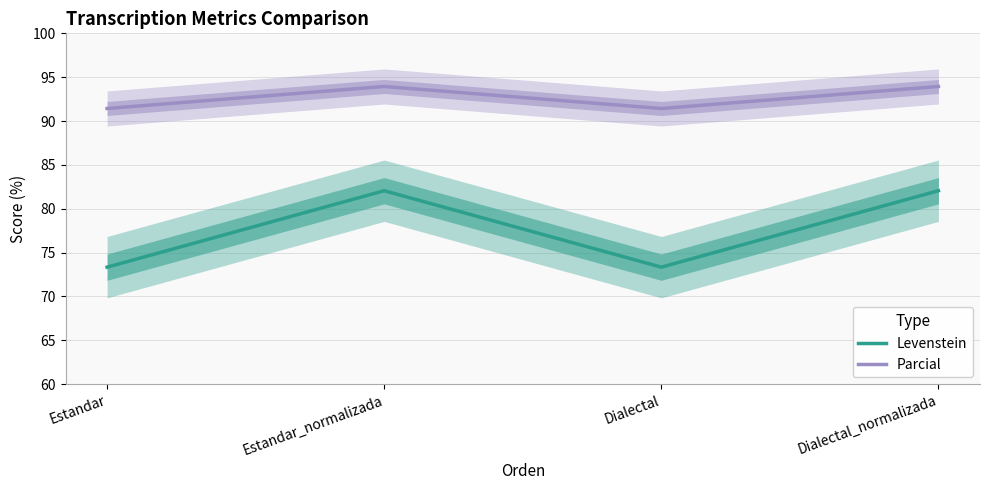

List the series in order of their peak value, highest first.

Parcial, Levenstein